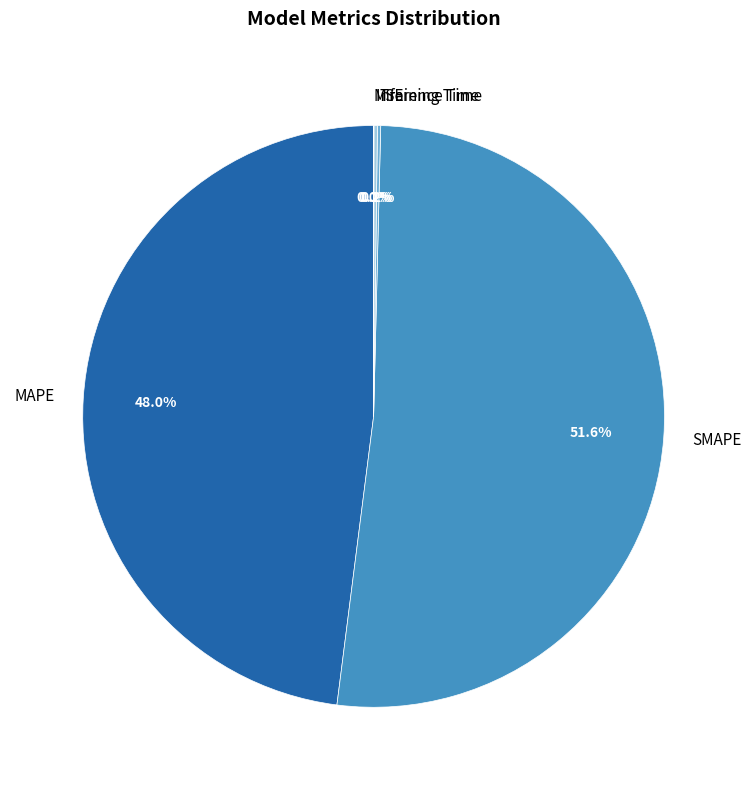

Which category has the biggest portion of the pie?

SMAPE